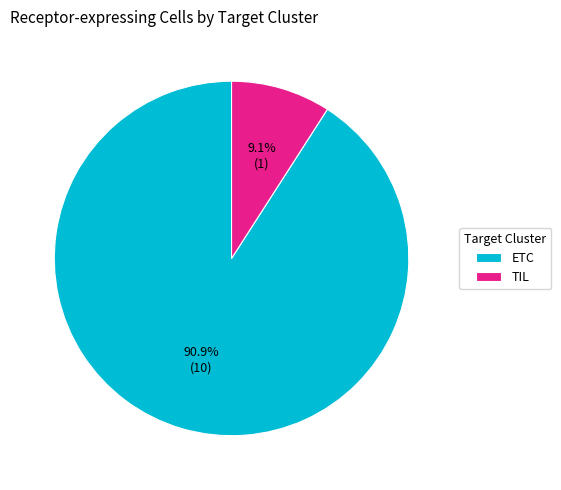

How many segments does this pie chart have?

2